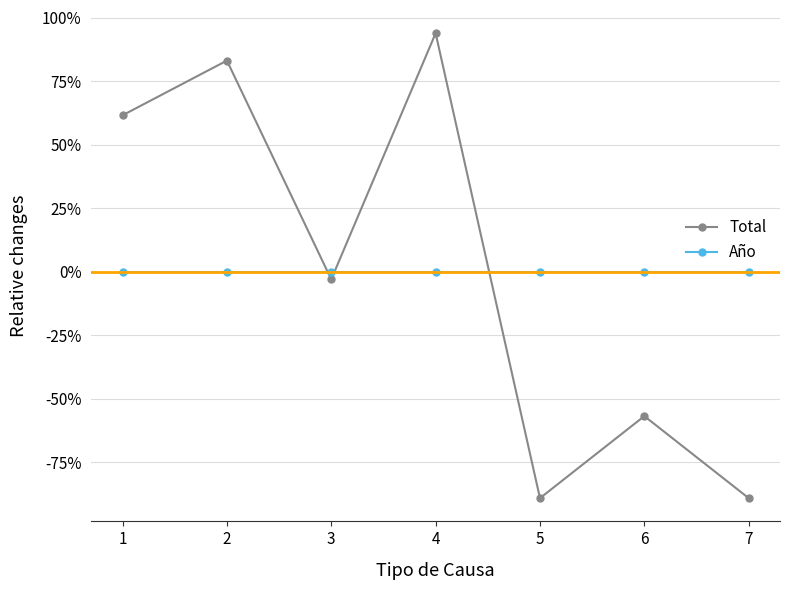

What is the sum of the Total values at 5 and 6?

-1.5